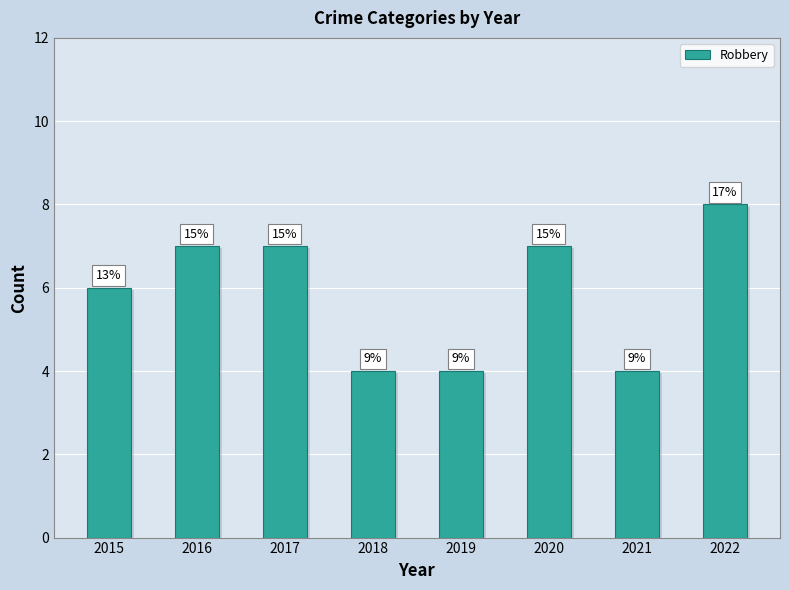

Are the bars horizontal?

No